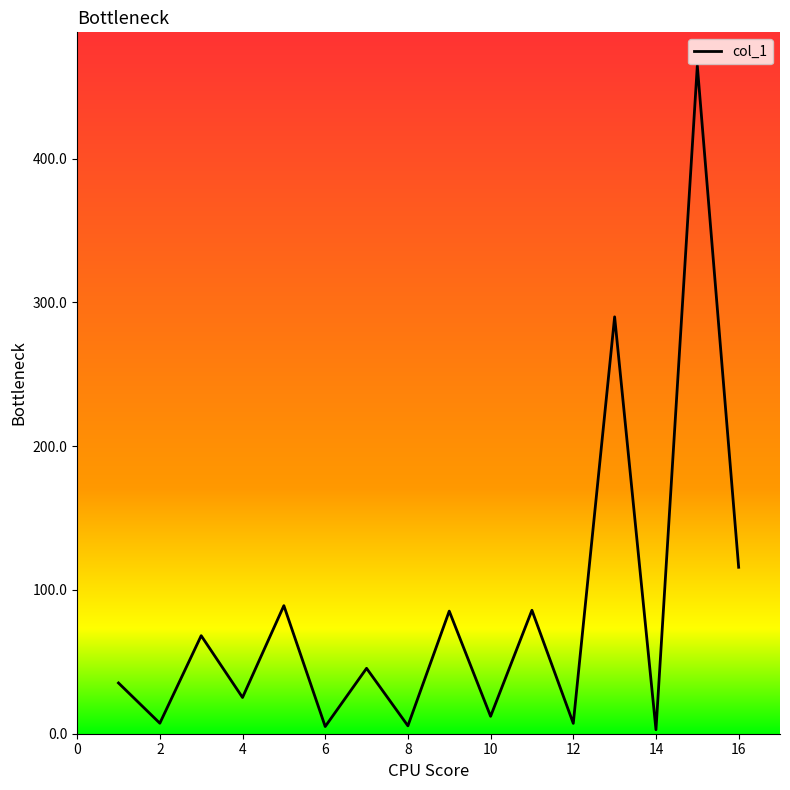

True or false: the data has more than 2 interior local peaks.

True